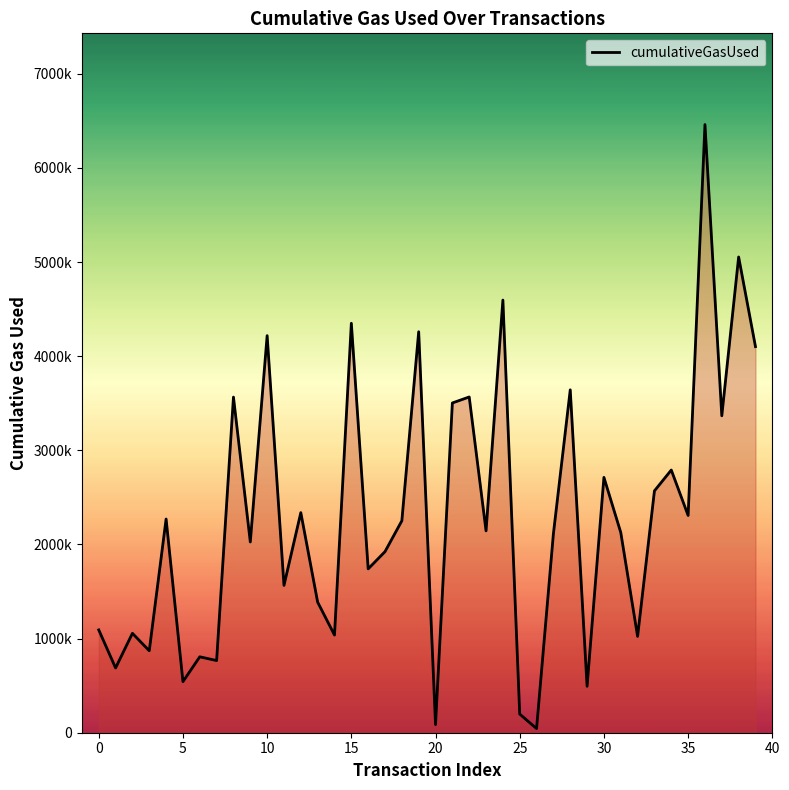

Does the chart have visible grid lines?

No